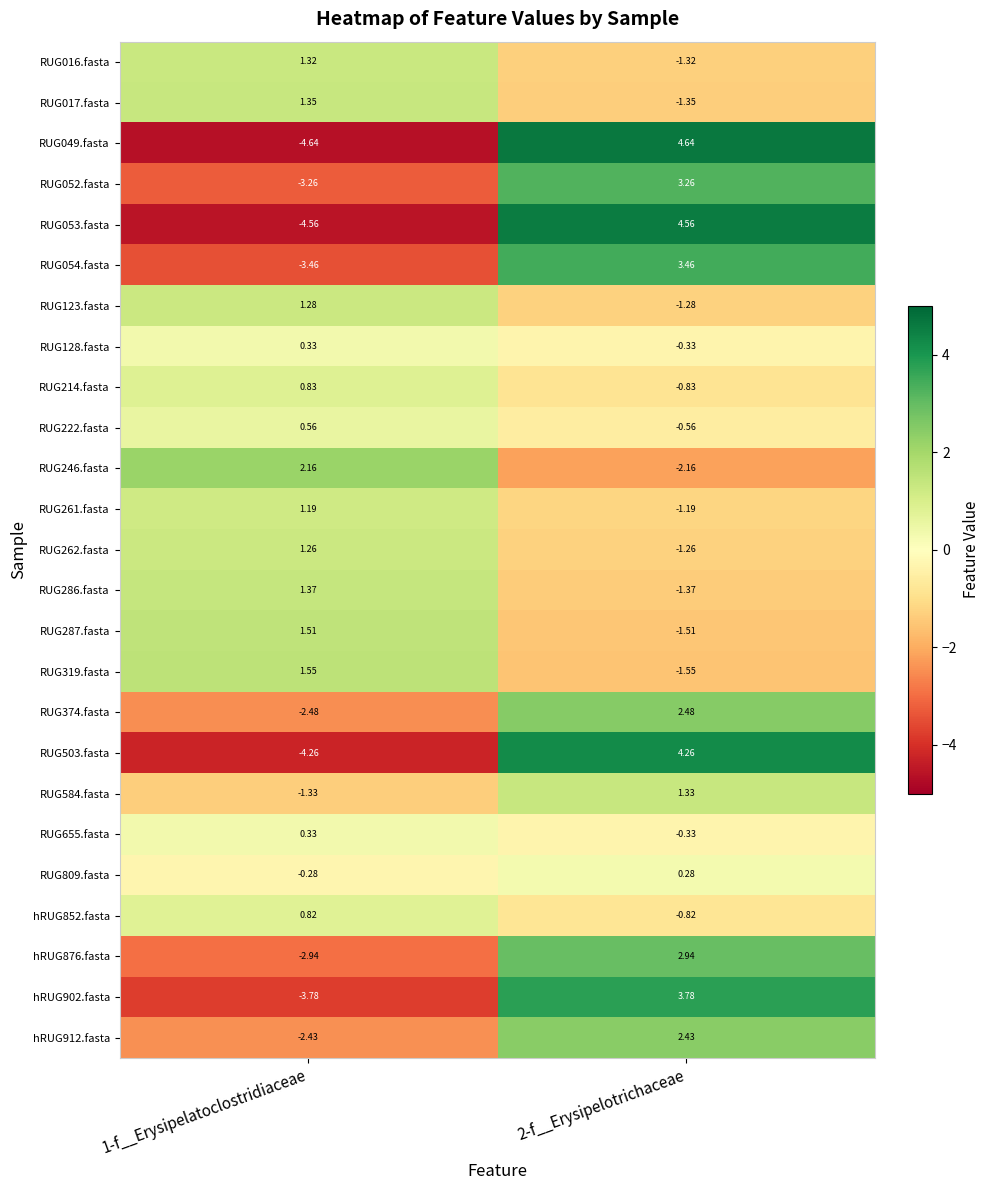

What is the smallest value displayed?

-4.6